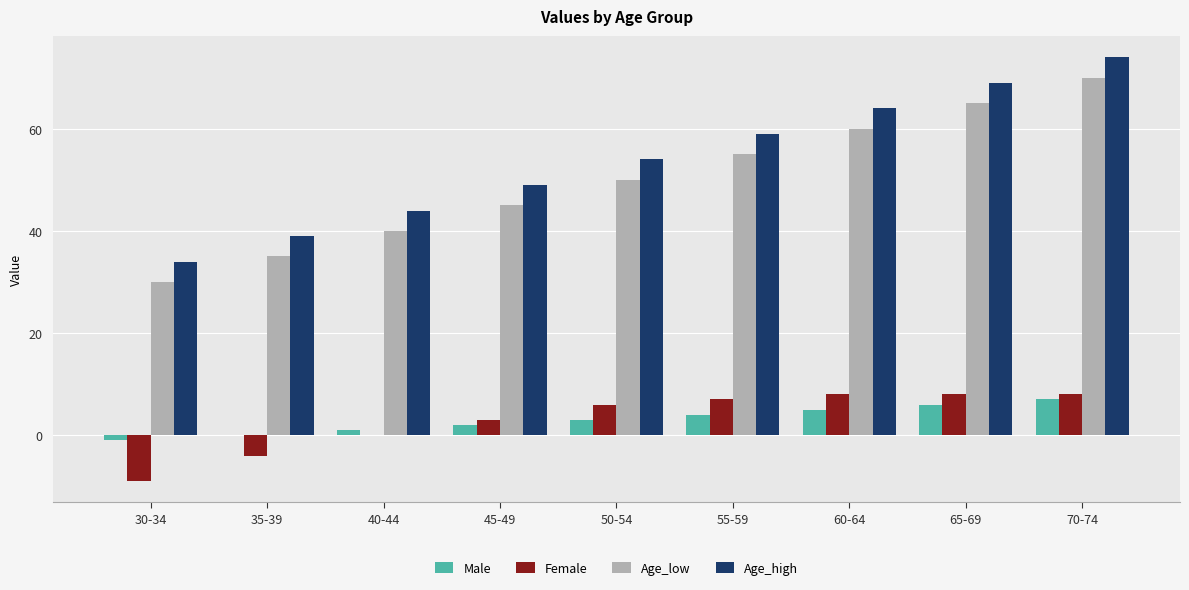

Is it true that Age_high equals 69 at 65-69?

True